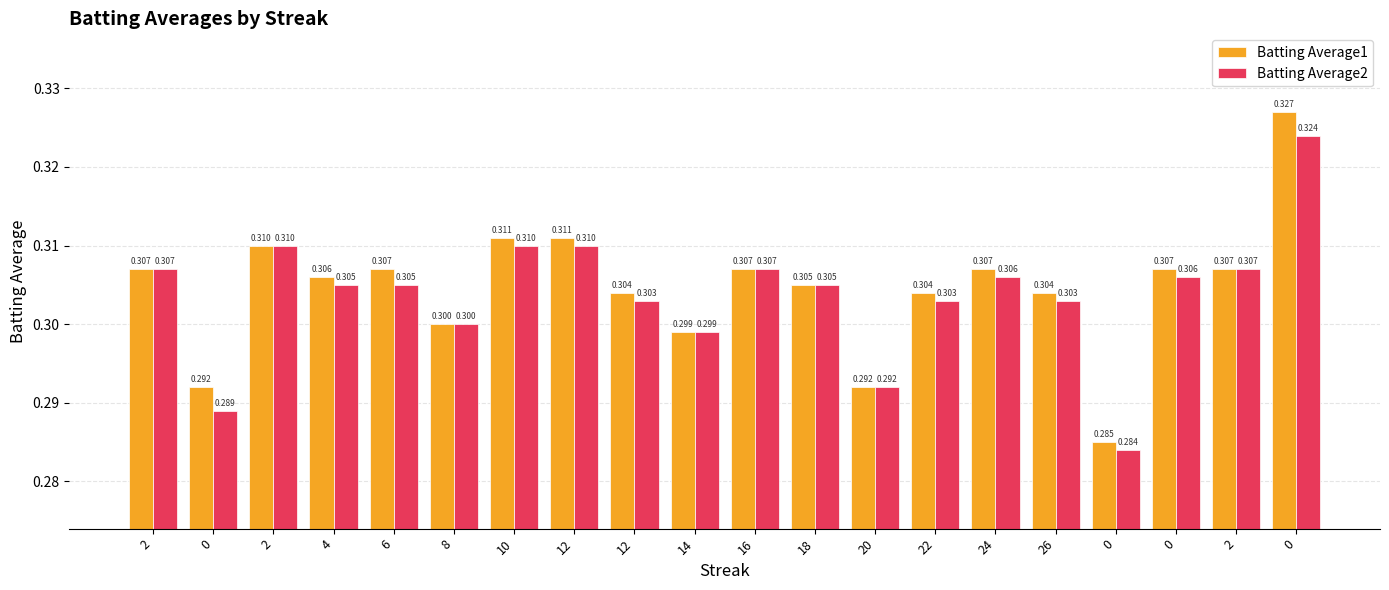

True or false: Batting Average2 has a value of 0.6 at 0.

False